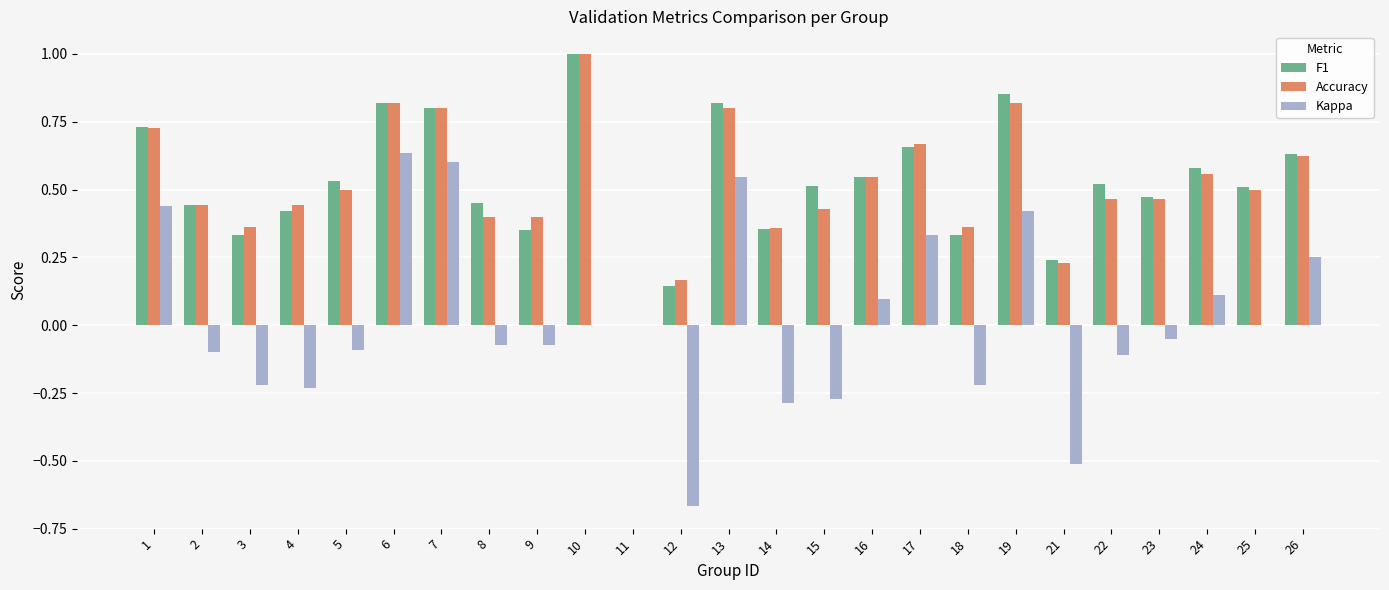

Which series has the largest range (max minus min)?

Kappa